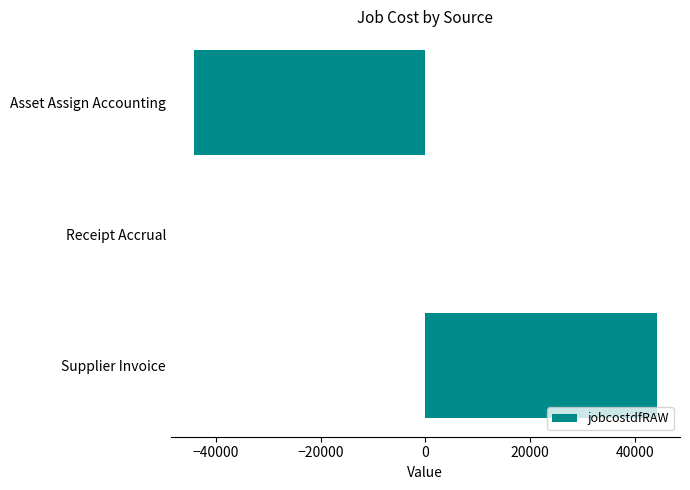

The chart shows a value of 0.0 at Receipt Accrual. True or false?

True